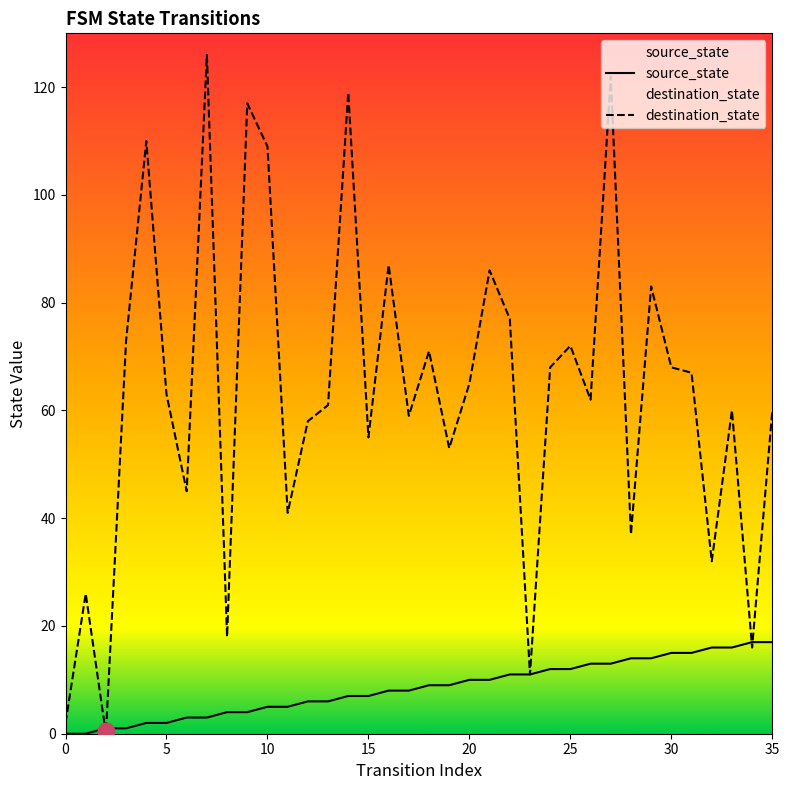

Reading left to right, extract all data points from this chart.

source_state: 0	0	1	1	2	2	3	3	4	4	5	5	6	6	7	7	8	8	9	9	10	10	11	11	12	12	13	13	14	14	15	15	16	16	17	17
destination_state: 2	26	0	73	110	63	45	126	18	117	109	41	58	61	119	55	87	59	71	53	65	86	77	11	68	72	62	122	37	83	68	67	32	60	16	60